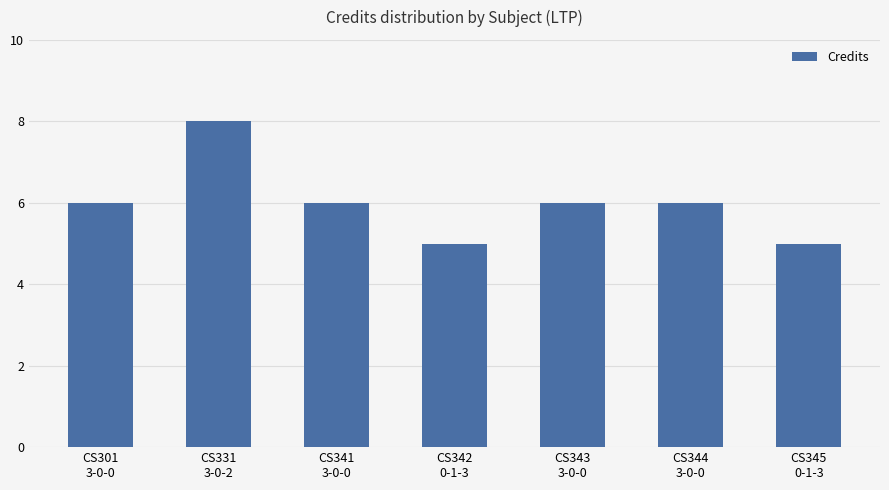

Reading left to right, list all the values displayed in this chart.

CS301
3-0-0=6	CS331
3-0-2=8	CS341
3-0-0=6	CS342
0-1-3=5	CS343
3-0-0=6	CS344
3-0-0=6	CS345
0-1-3=5